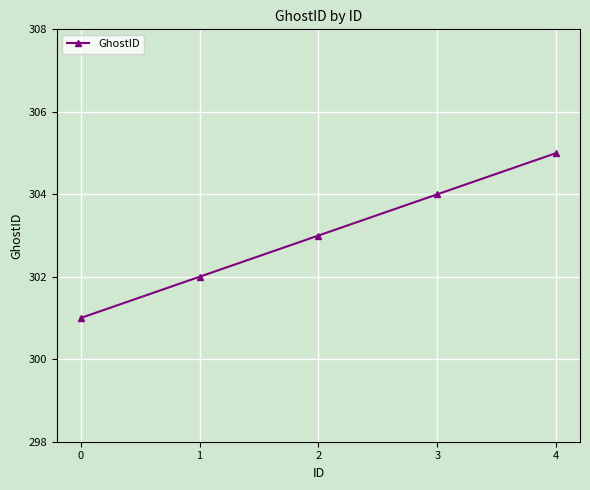

Which has a higher value, 0 or 1?

1